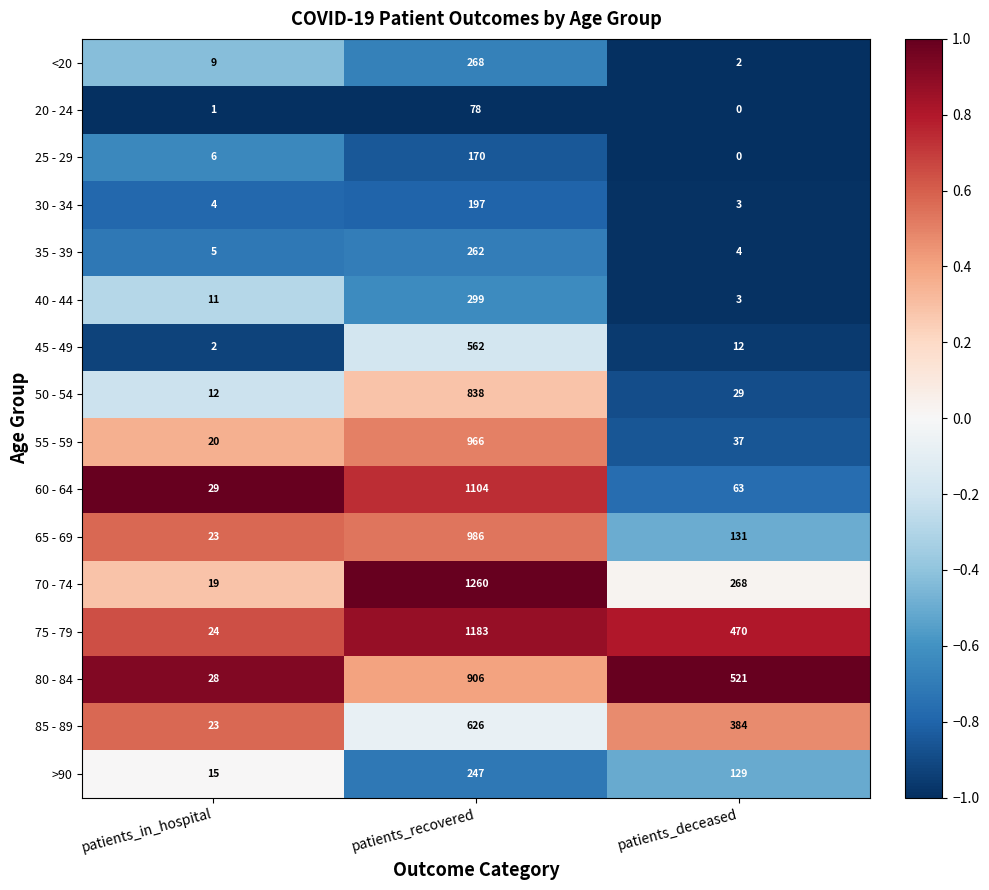

How many series are shown in this chart?

16